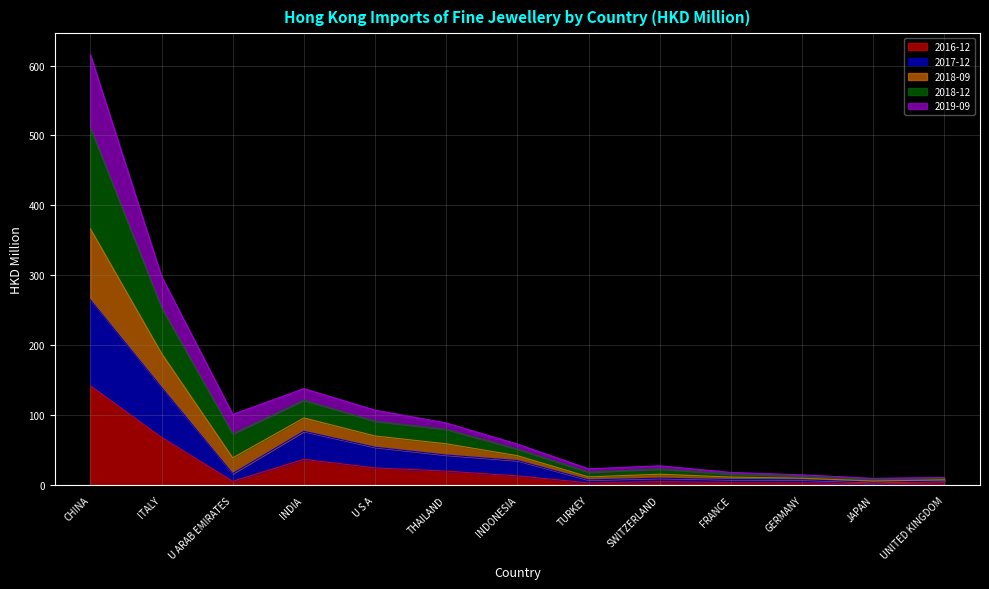

In 2018-09, how many points are lower than both neighbors (excluding endpoints)?

3